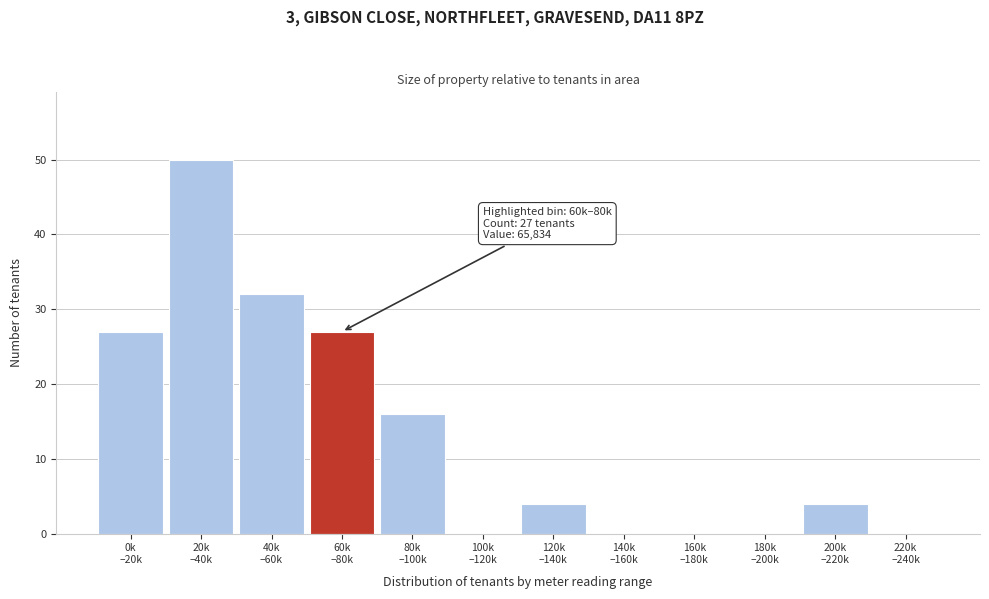

What is the sum of all values?

160